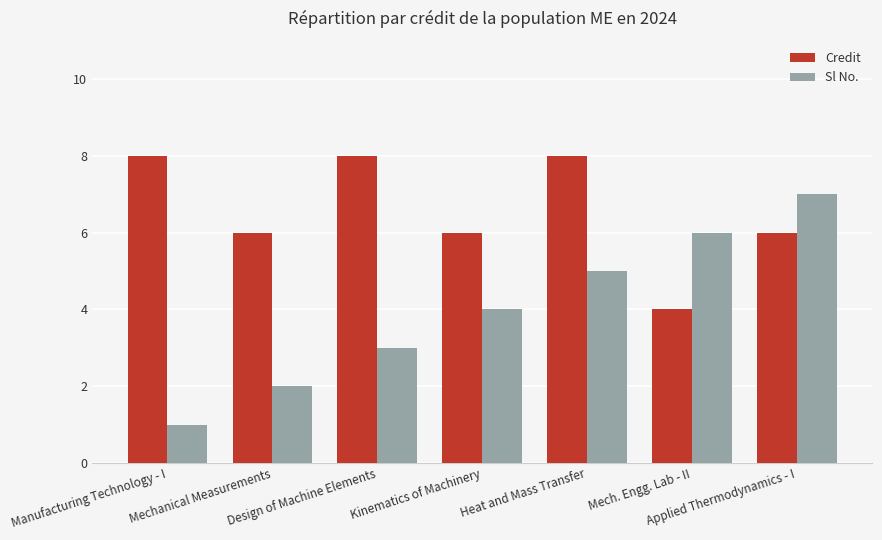

Read the Credit value at Heat and Mass Transfer.

8